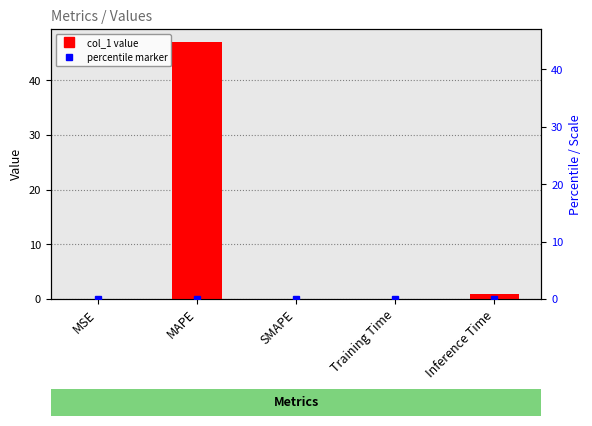

What is the difference between the values at MAPE and SMAPE?

47.0